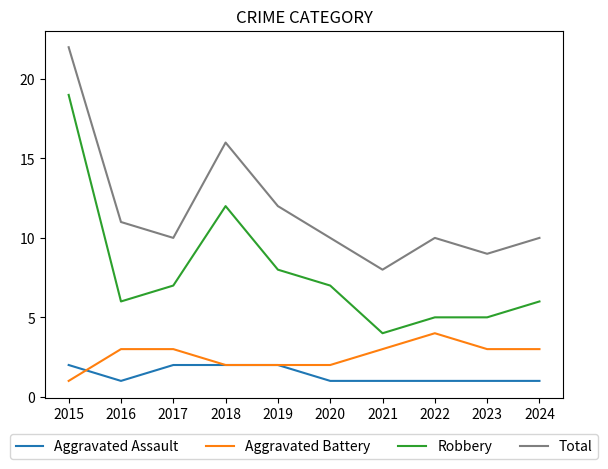

Reading right to left, what are all the values shown in this chart?

Aggravated Assault: 1	1	1	1	1	2	2	2	1	2
Aggravated Battery: 3	3	4	3	2	2	2	3	3	1
Robbery: 6	5	5	4	7	8	12	7	6	19
Total: 10	9	10	8	10	12	16	10	11	22